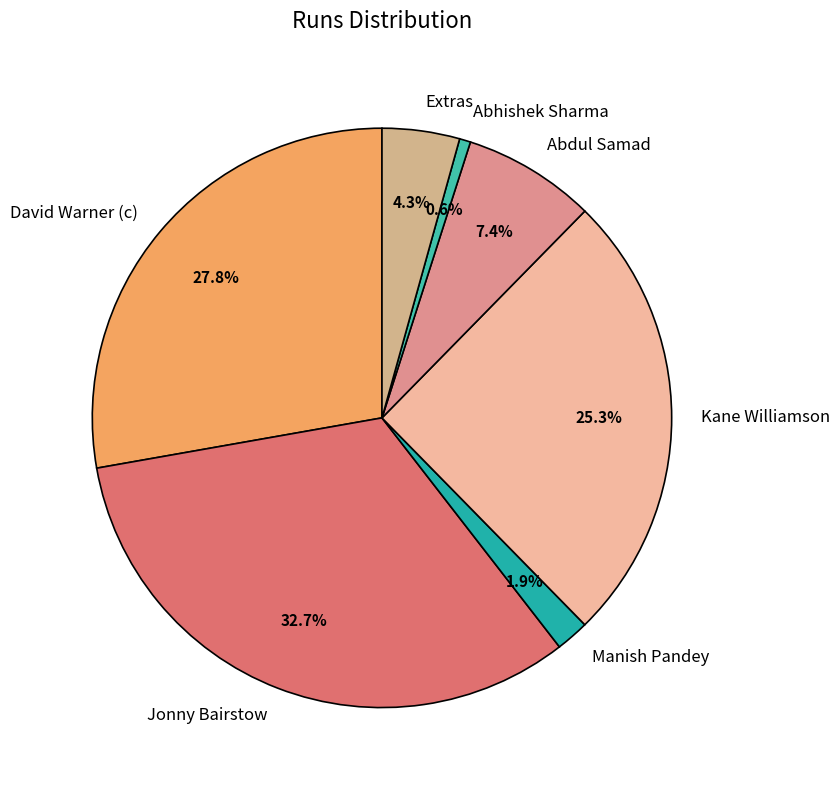

To the nearest percent, what is the combined percentage of David Warner (c) and Abhishek Sharma?

28%